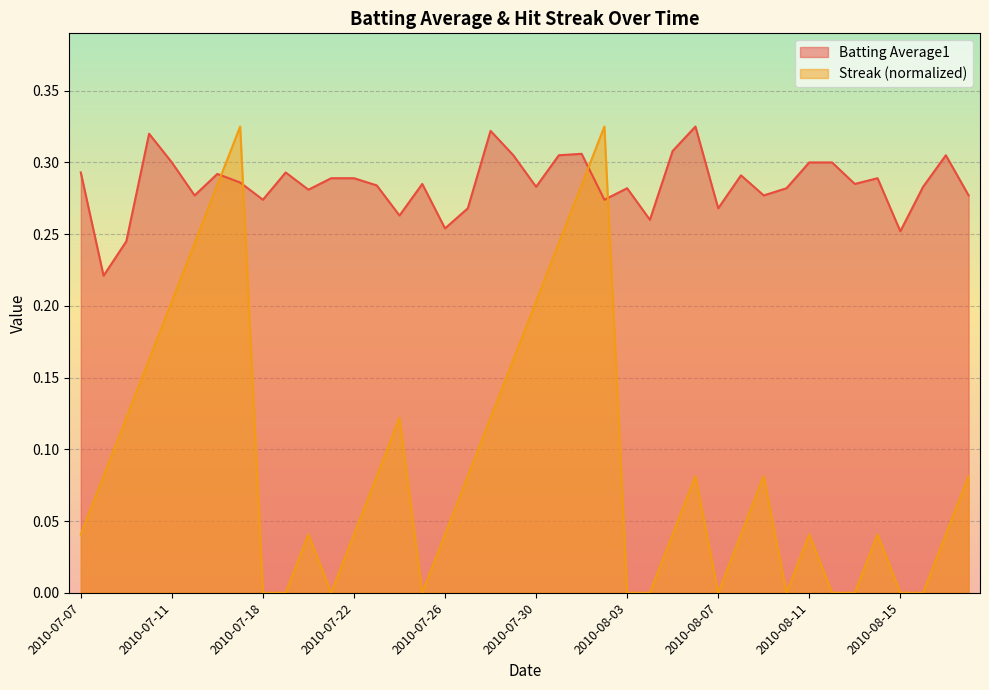

Where is Streak nearest to the value 0?

2010-07-18